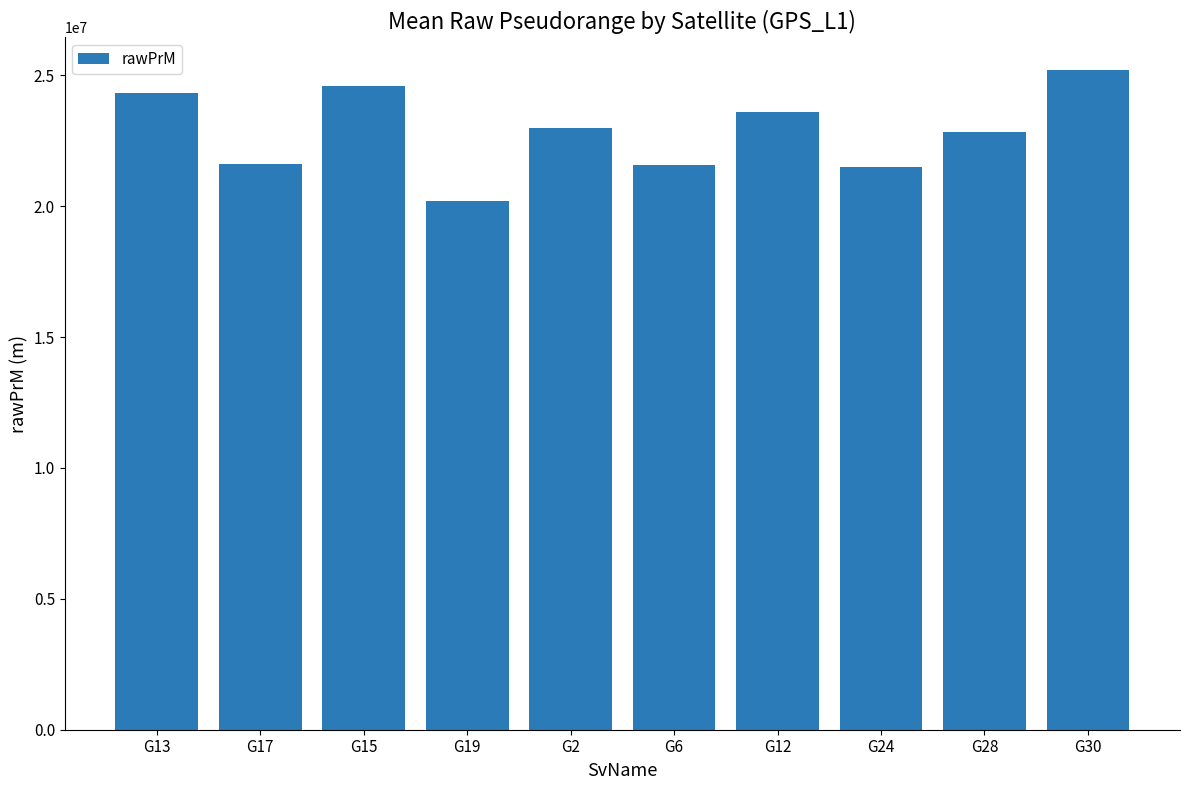

What value does the data have at G15?

24592636.1